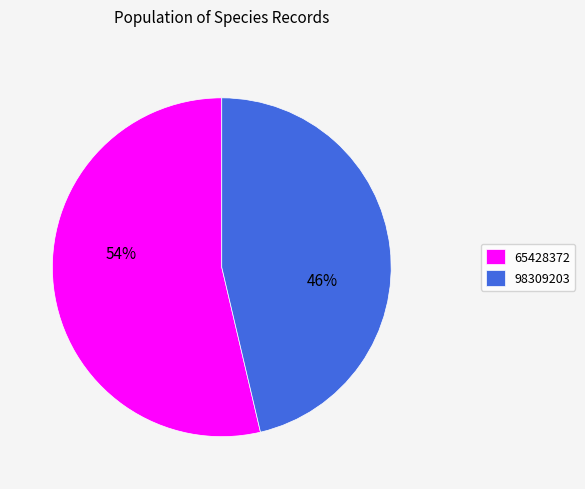

Which slice is the largest?

65428372